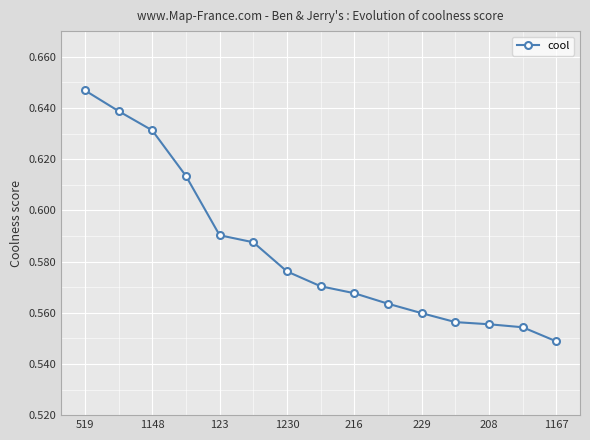

How many values are between 0 and 1?

15